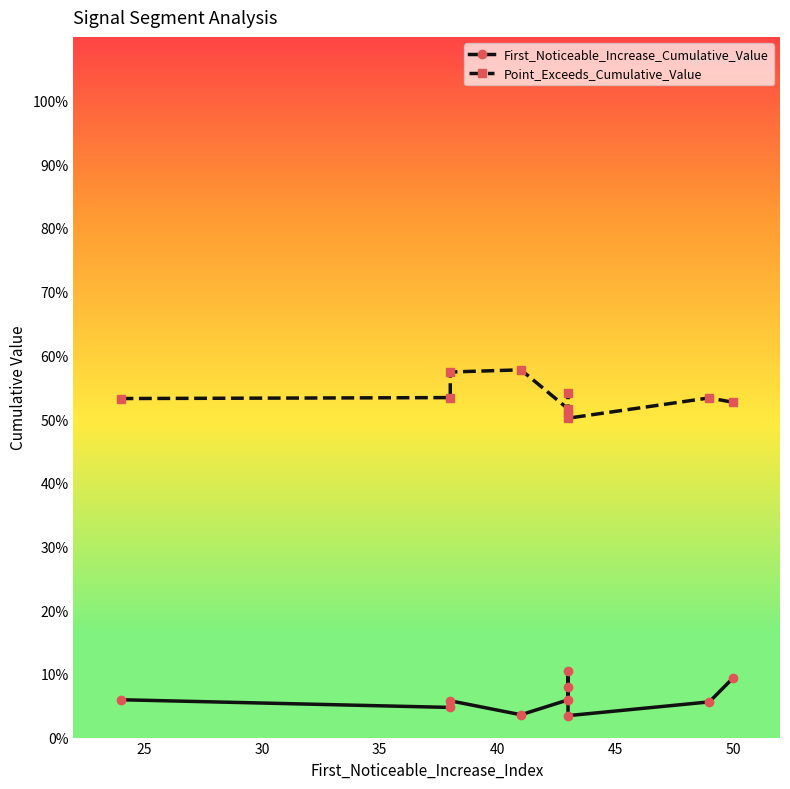

What is the difference between the maximum and minimum values in the Point_Exceeds_Cumulative_Value series?

0.1